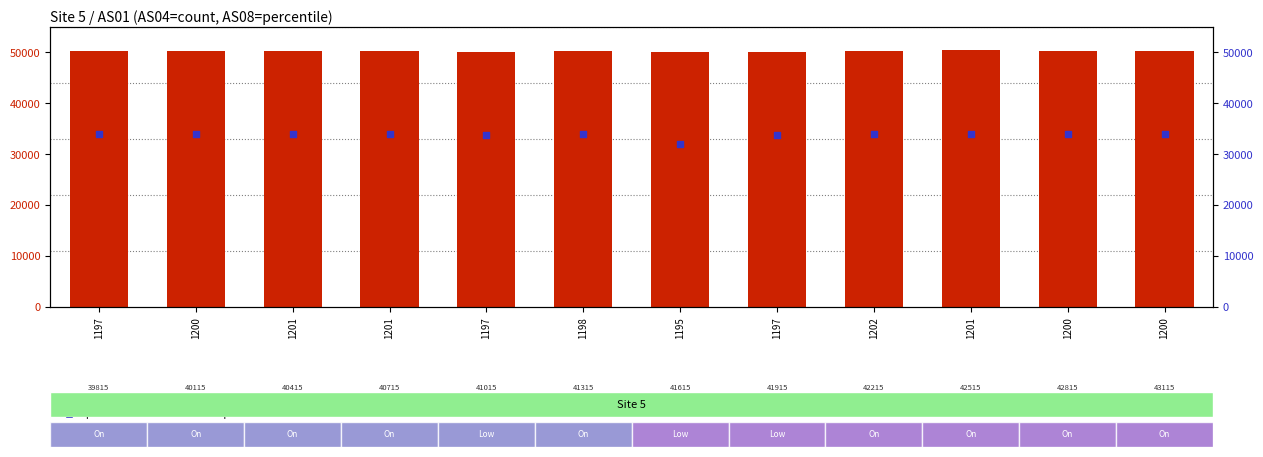

What is the total value across all series at 1201?

84348